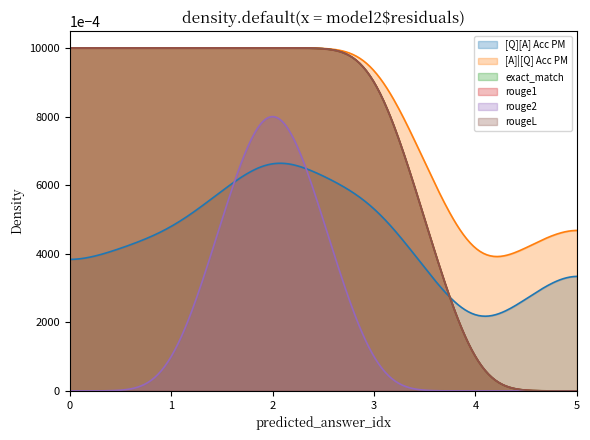

Which series has the largest range (max minus min)?

exact_match